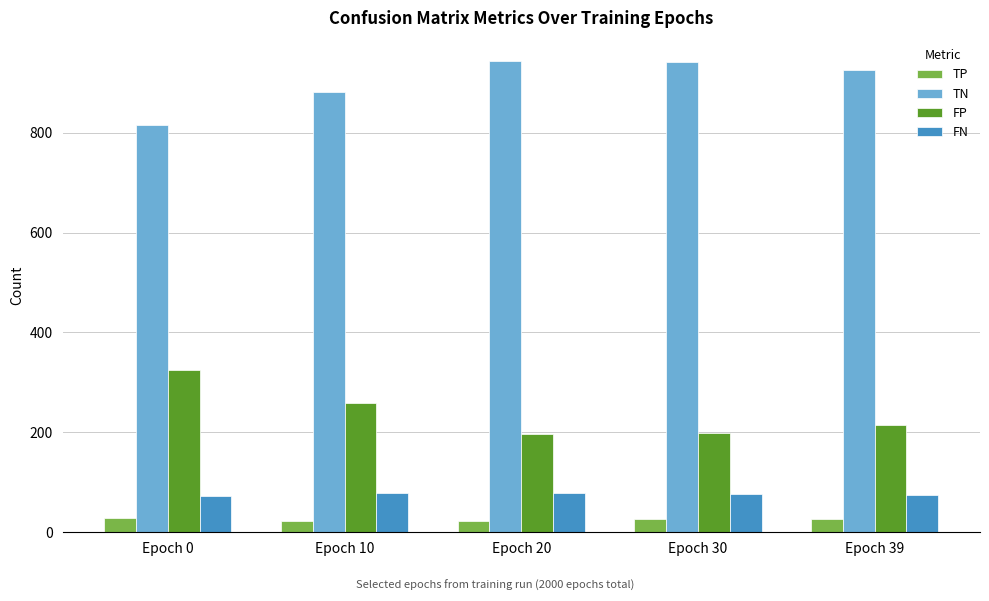

Is it true that FN equals 27 at Epoch 39?

False